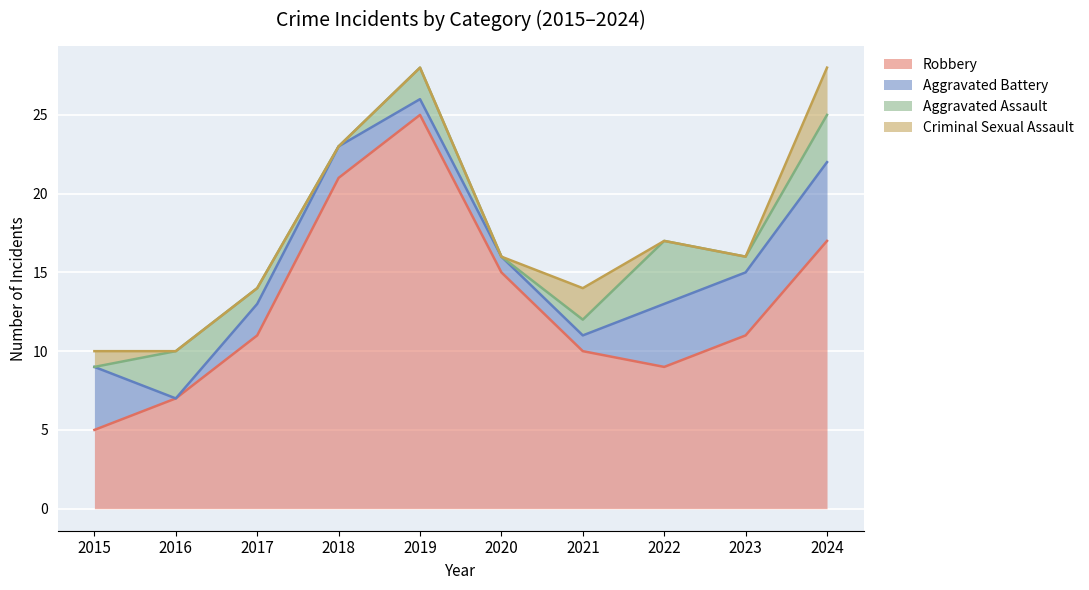

How many data points in Robbery are above 11?

4